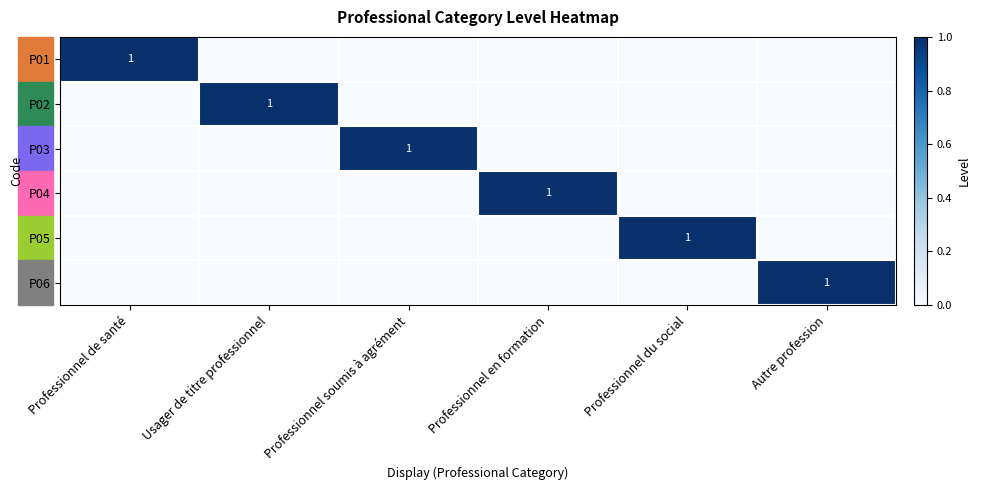

The value of P02 at Usager de titre professionnel is 2. True or false?

False